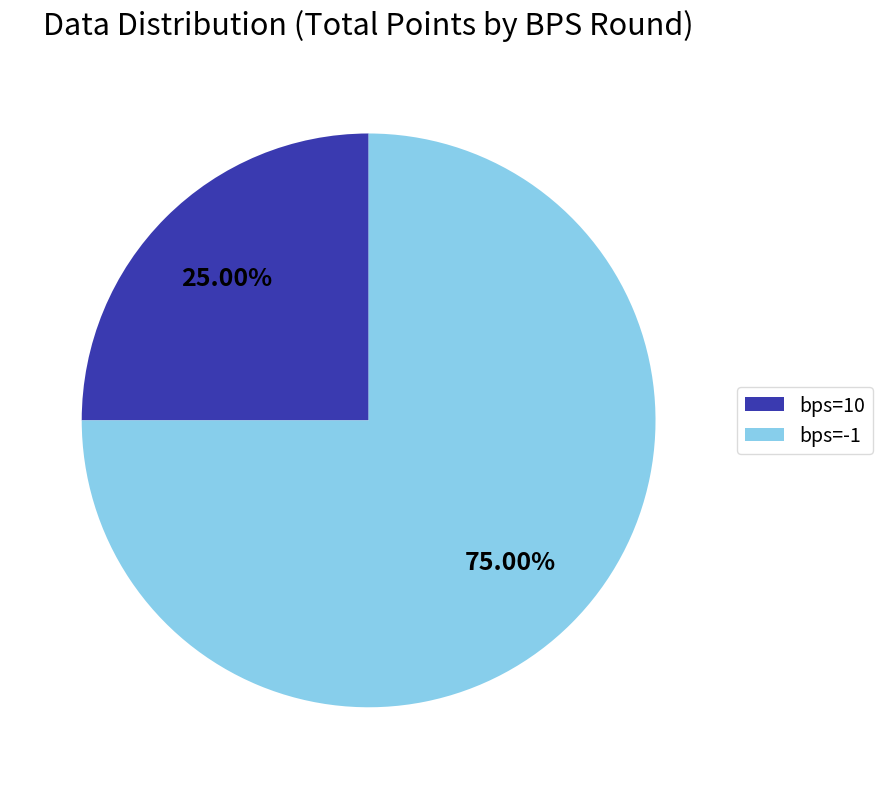

To the nearest percent, what is the difference between the largest and smallest slice percentages?

50%